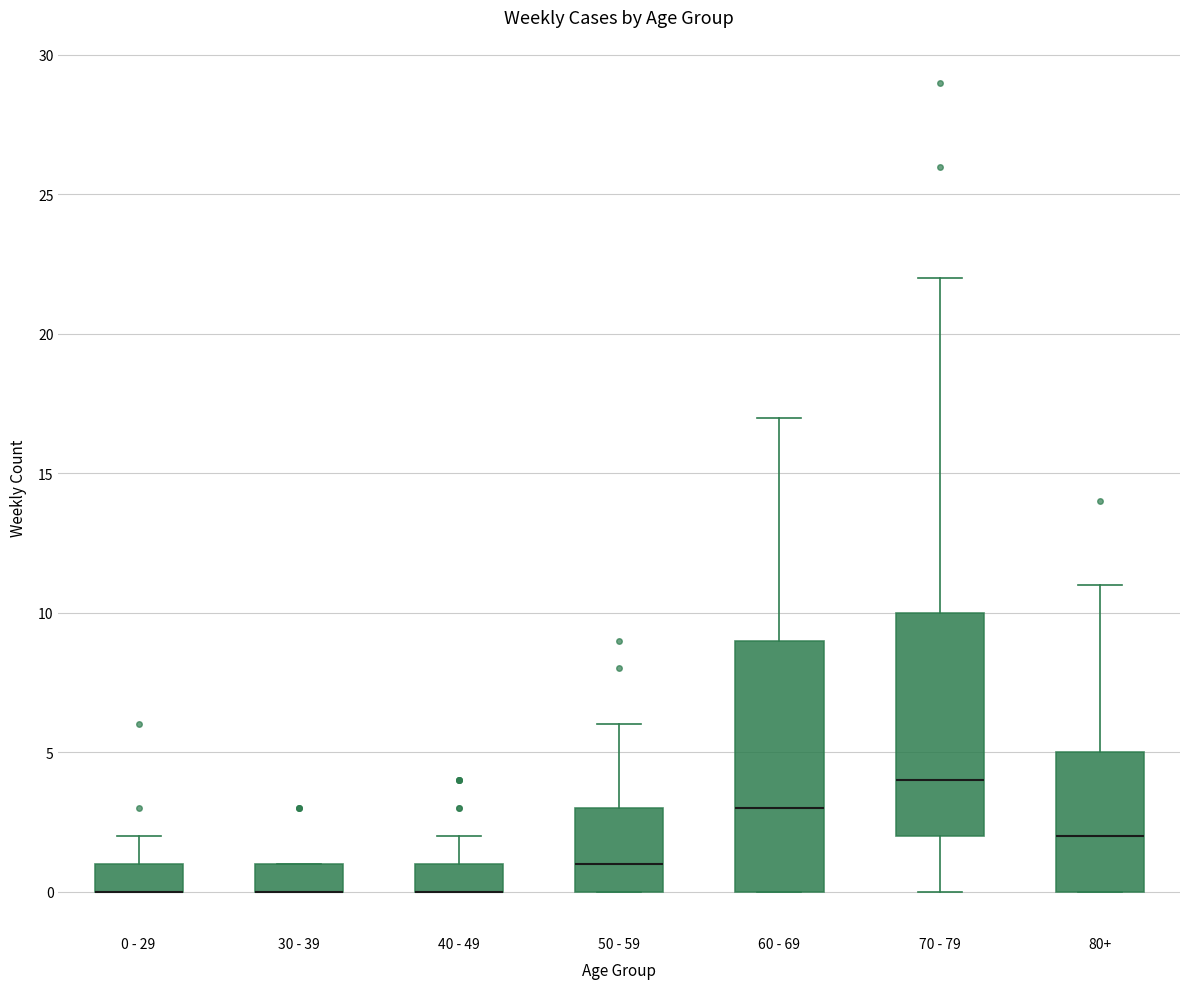

Reading left to right, read every box against the y-axis: the position of its median line, the range the box covers, and the ends of its whiskers. The values are not printed on the chart, so give them approximately, as read against the axis.

0 - 29: median 0 (drawn on the box's lower edge), box 0 to 1, whiskers 0 to 2
30 - 39: median 0 (drawn on the box's lower edge), box 0 to 1, whiskers 0 to 1
40 - 49: median 0 (drawn on the box's lower edge), box 0 to 1, whiskers 0 to 2
50 - 59: median 1, box 0 to 3, whiskers 0 to 6
60 - 69: median 3, box 0 to 9, whiskers 0 to 17
70 - 79: median 4, box 2 to 10, whiskers 0 to 22
80+: median 2, box 0 to 5, whiskers 0 to 11